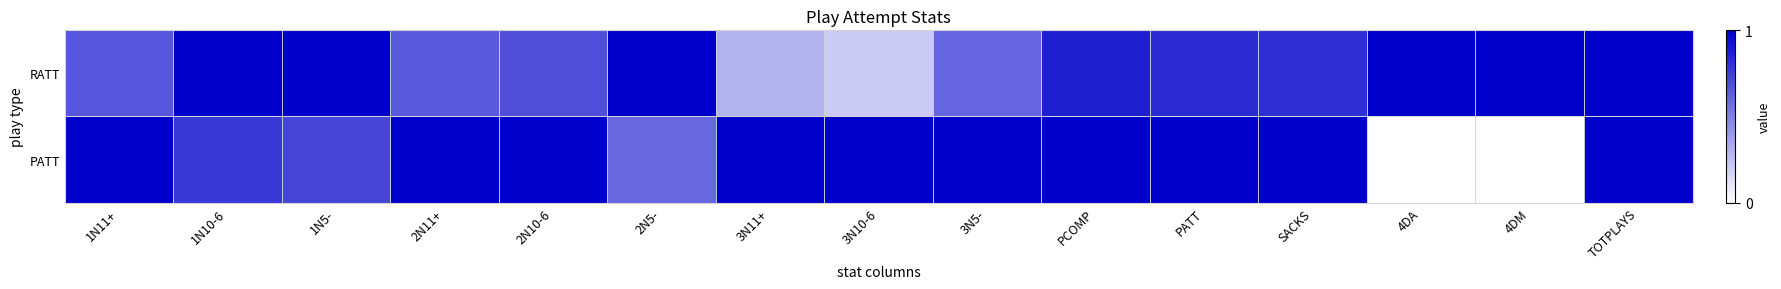

At 2N10-6, list the series in order from smallest to largest.

RATT, PATT